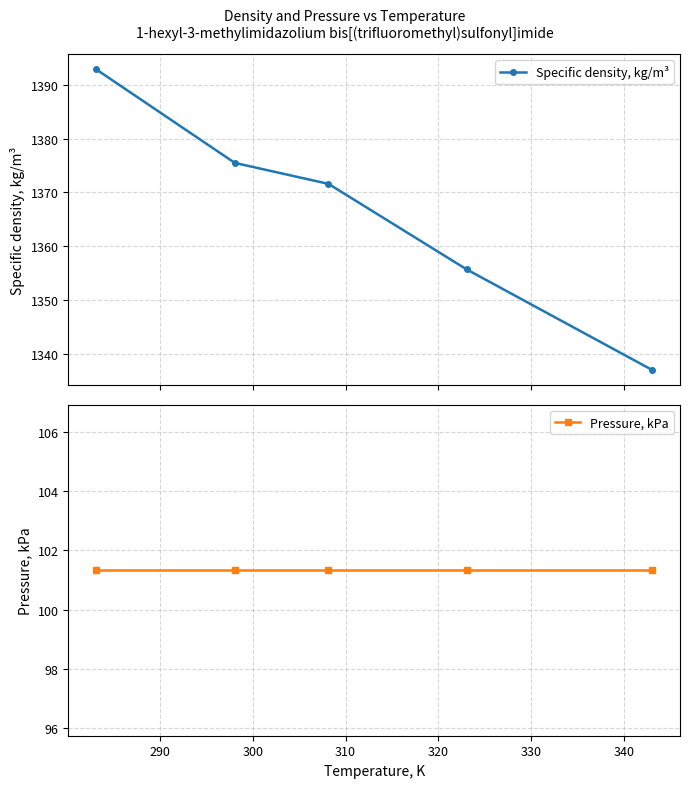

How many distinct data groups are displayed?

2